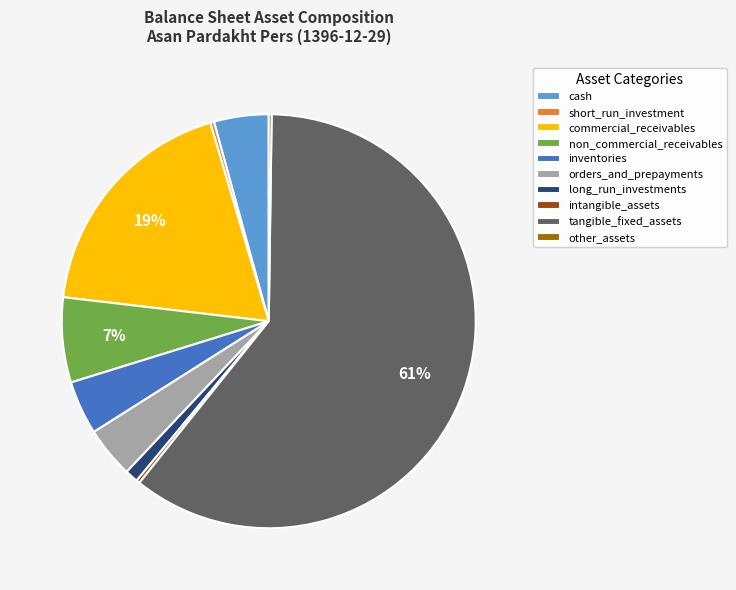

Does any single category account for the majority?

Yes